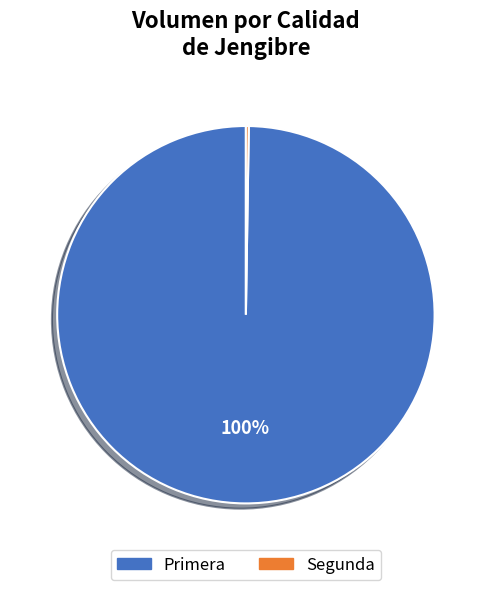

Does Primera represent more than half of the total?

Yes